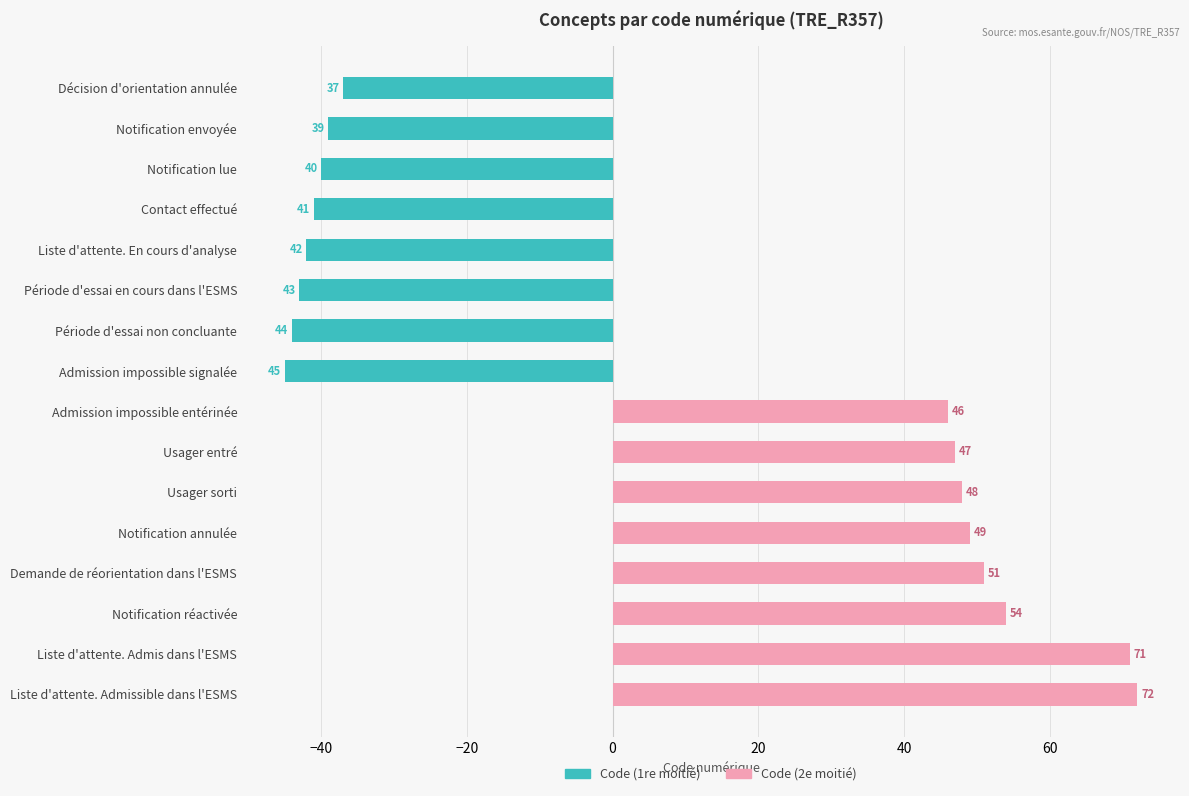

What is the smallest value displayed?

-45